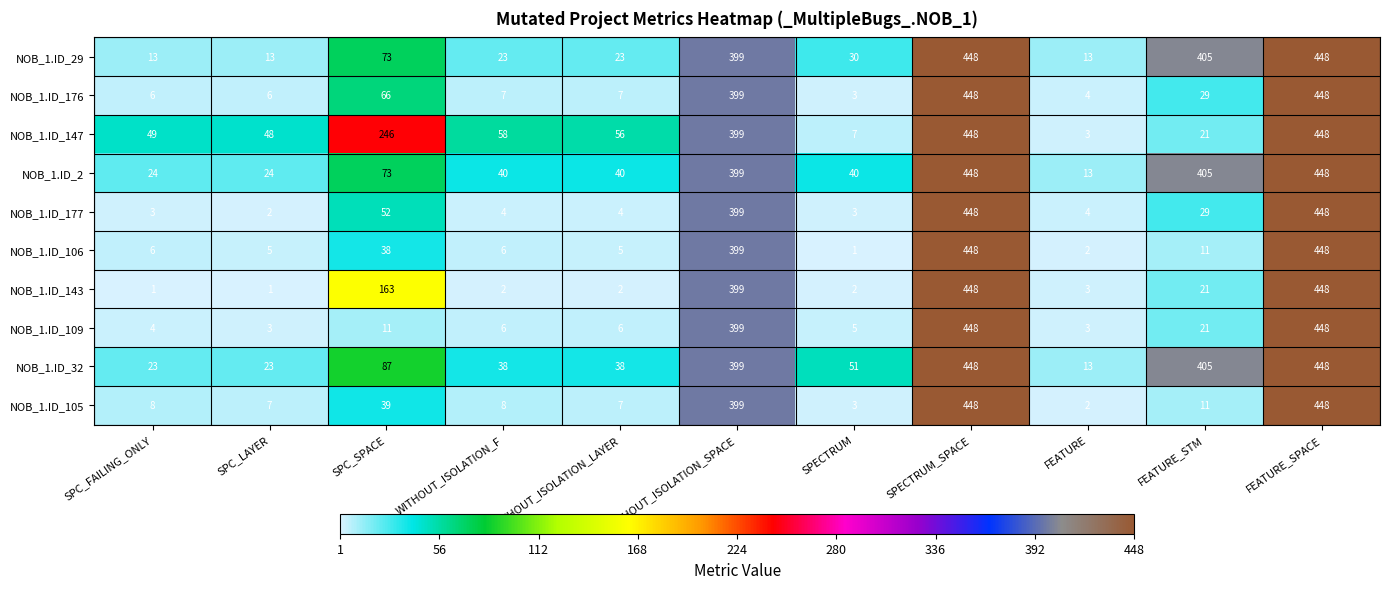

True or false: NOB_1.ID_177 has a value of 399 at WITHOUT_ISOLATION_SPACE.

True